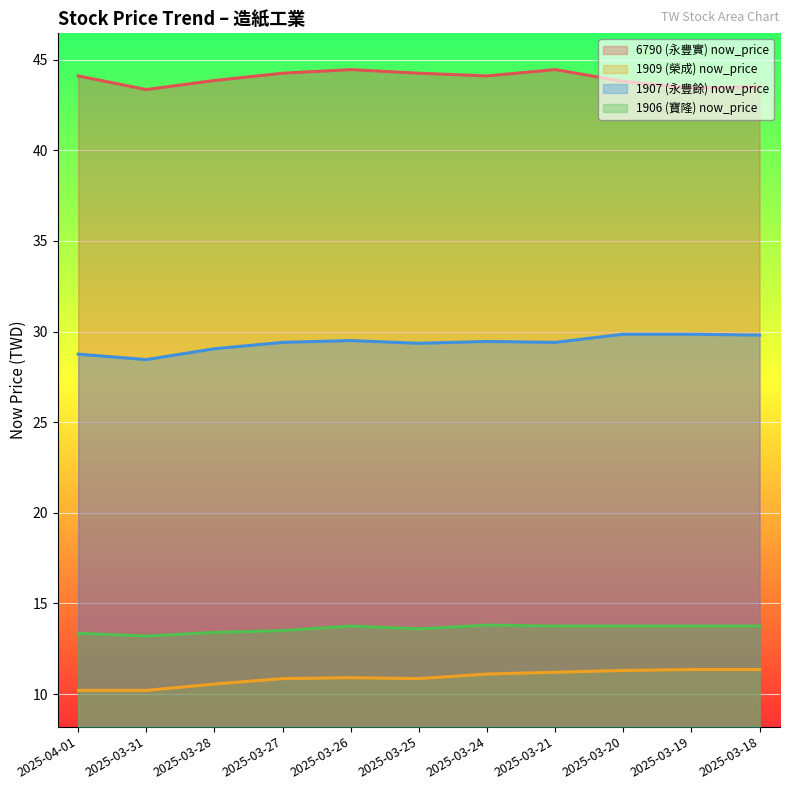

Where is 1906 (寶隆) now_price nearest to the value 13?

2025-03-31